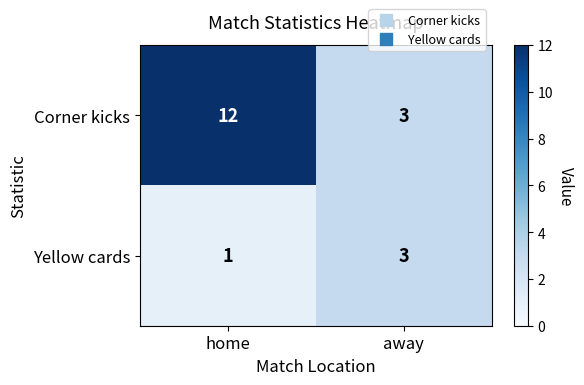

Rank the series by their maximum value, from highest to lowest.

Corner kicks, Yellow cards